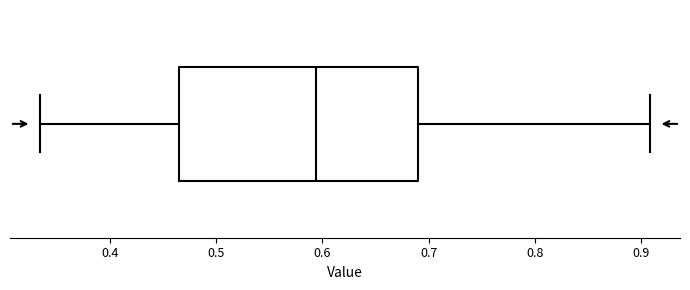

Where does the left whisker of the box end on the x-axis? The values are not printed on the chart, so give them approximately, as read against the axis.

0.34